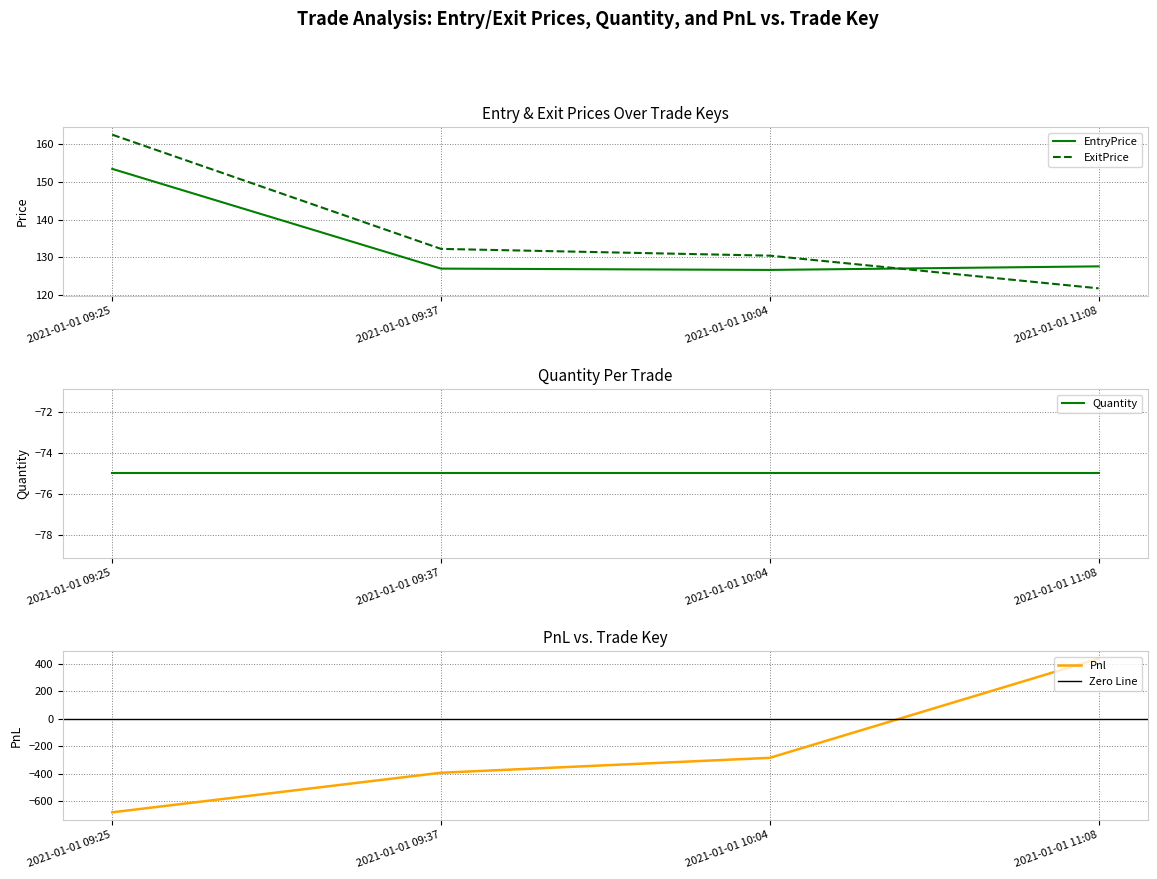

True or false: Pnl has more than 1 points higher than both neighbors.

False